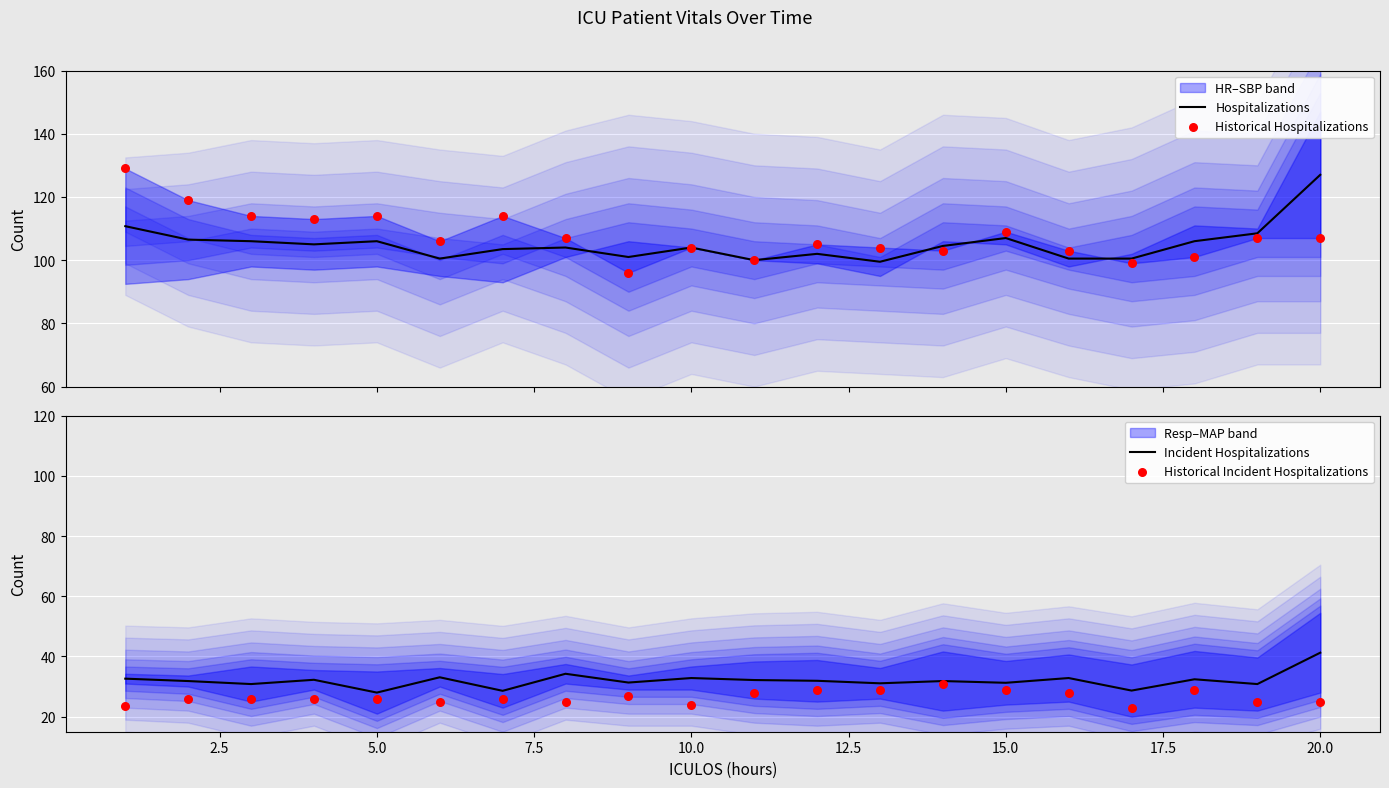

Which series contains the highest Y value?

Historical Hospitalizations